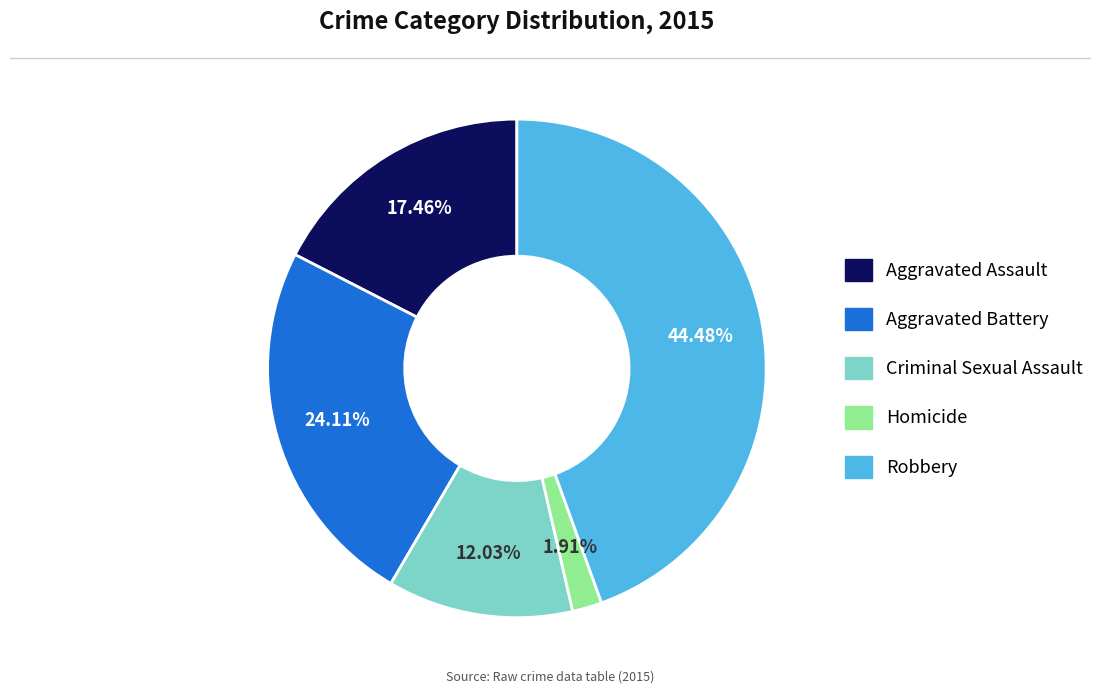

What is the smallest slice in the pie chart?

Homicide